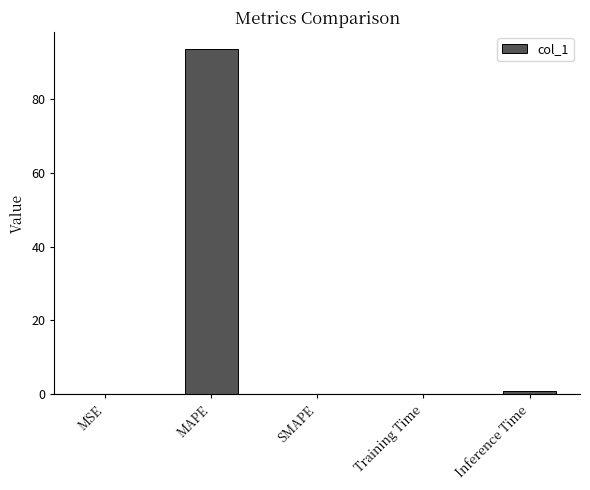

Are the bars horizontal?

No